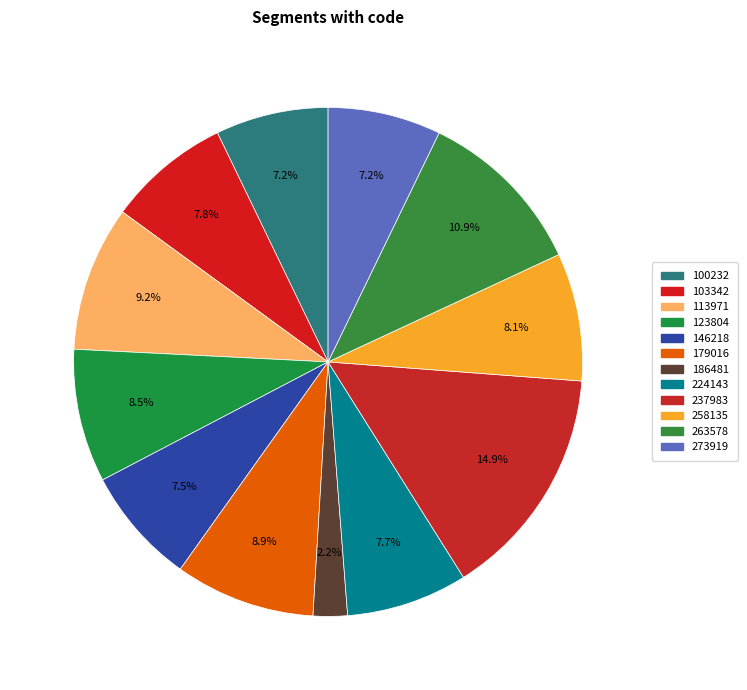

Is the sum of 113971 and 237983 greater than half?

No